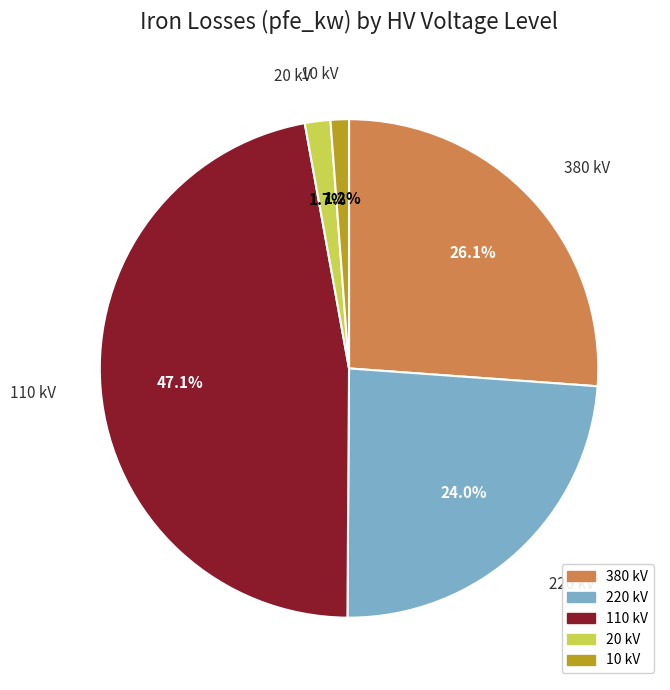

Which category has the biggest portion of the pie?

110 kV